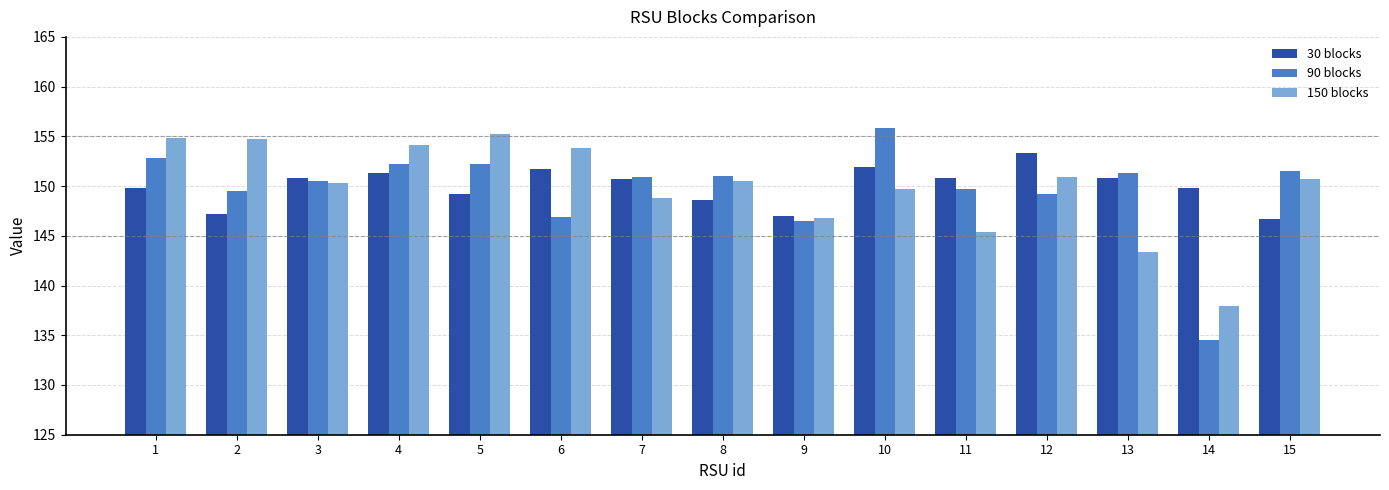

How many bars are there in each group?

3